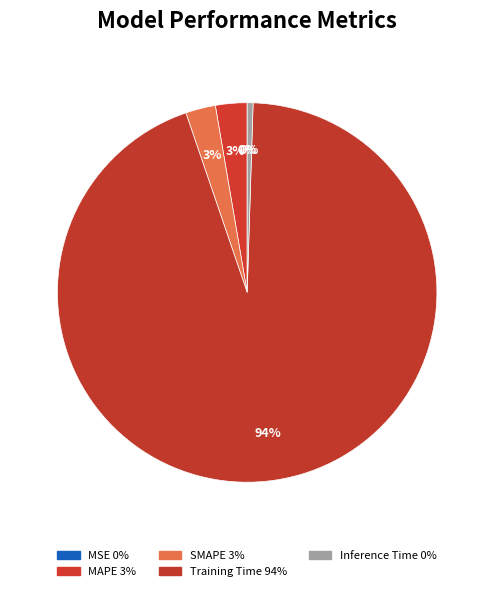

What is the change in value from Training Time to Inference Time?

-3.8